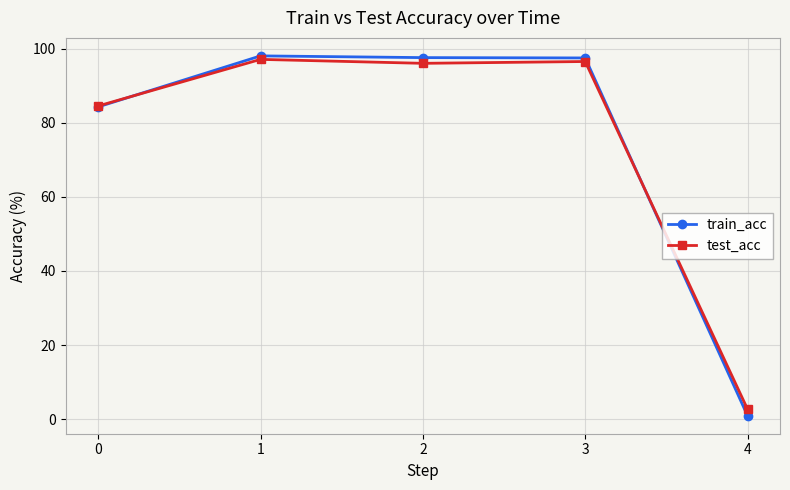

How many data points does each series have?

5